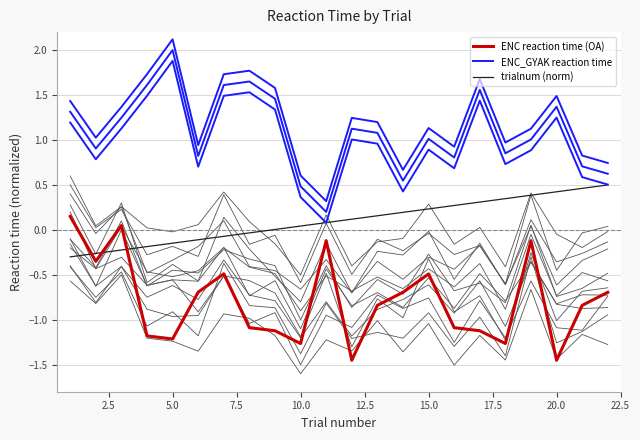

List the series in order of their peak value, lowest first.

ENC reaction time (OA), trialnum (norm), ENC_GYAK reaction time